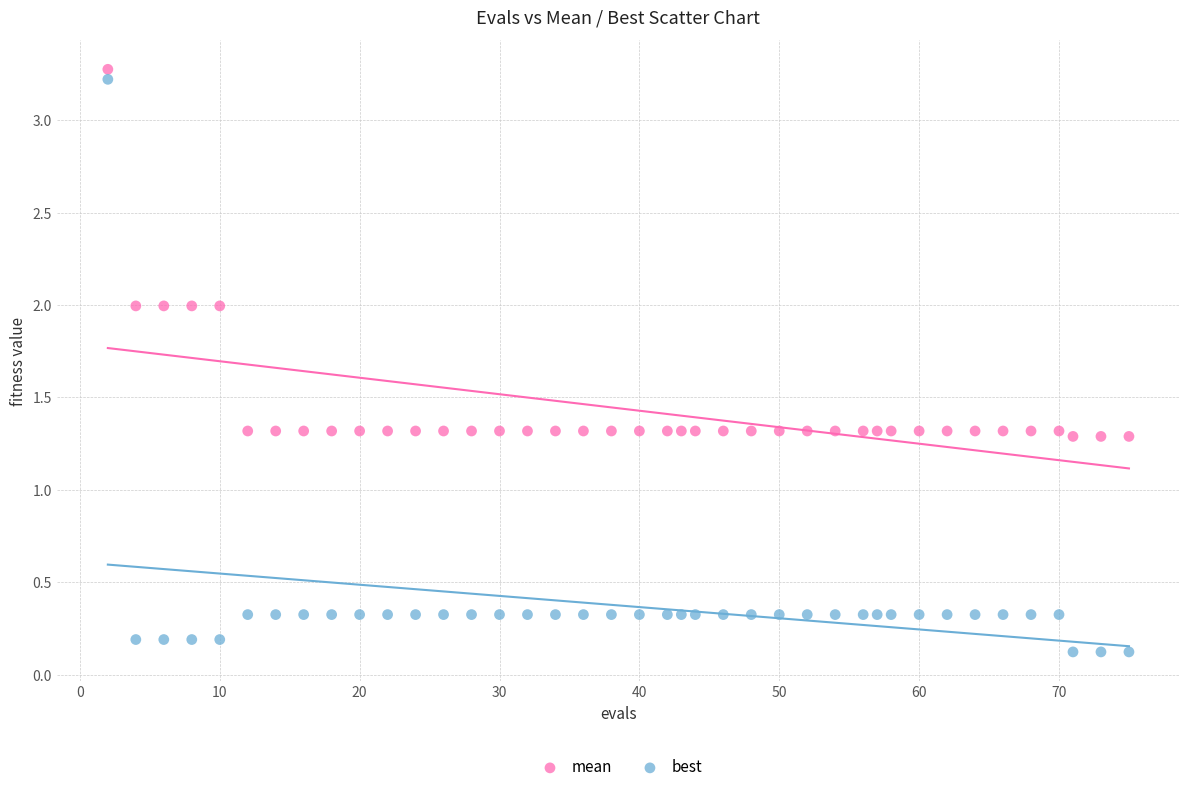

What are all the series names shown in the legend?

mean, best